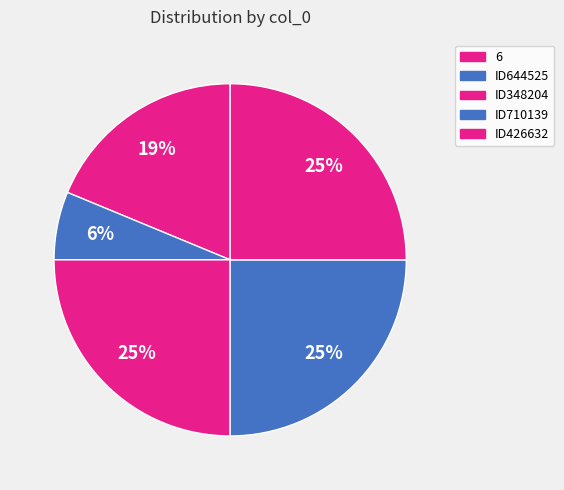

How many slices are in this pie chart?

5